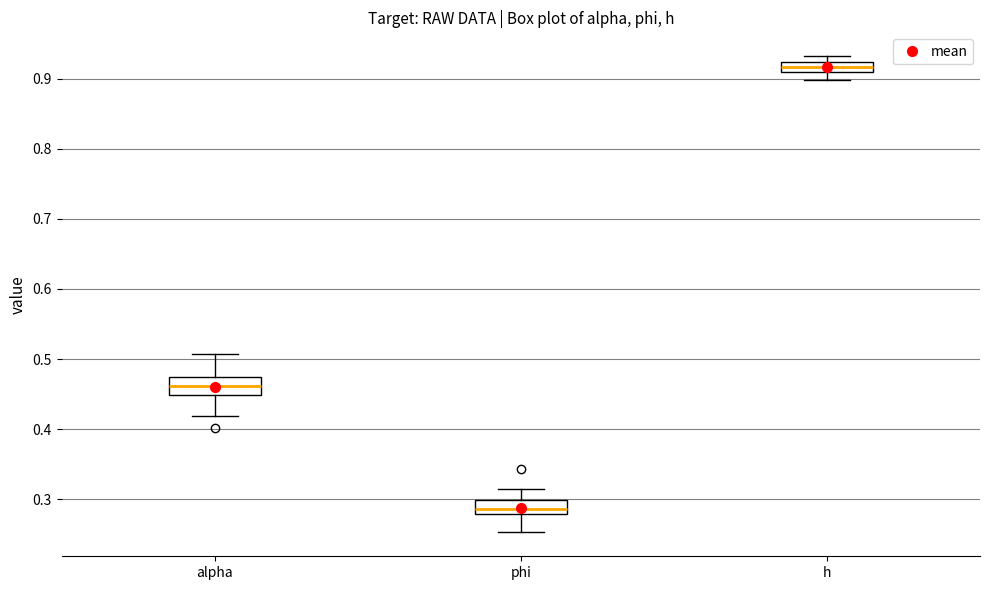

Where is the upper edge of the box for phi on the y-axis? The values are not printed on the chart, so give them approximately, as read against the axis.

0.30